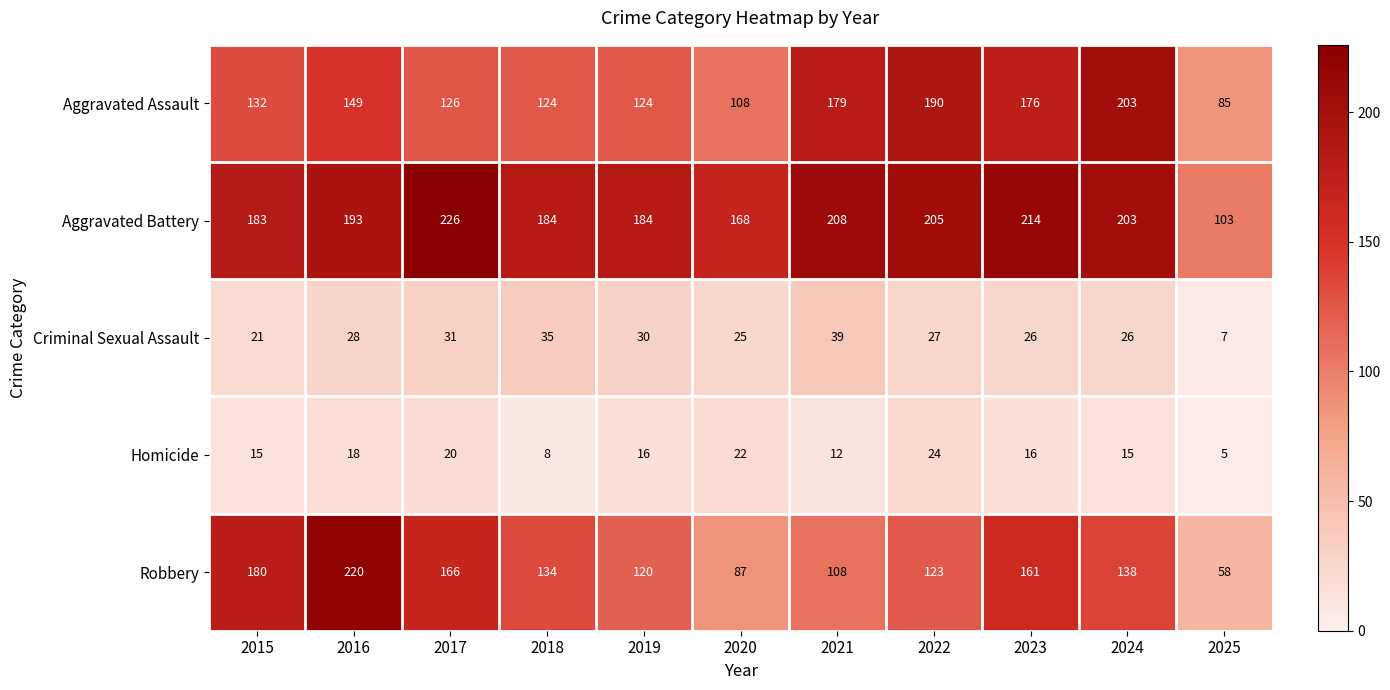

Count the number of data series in this chart.

5